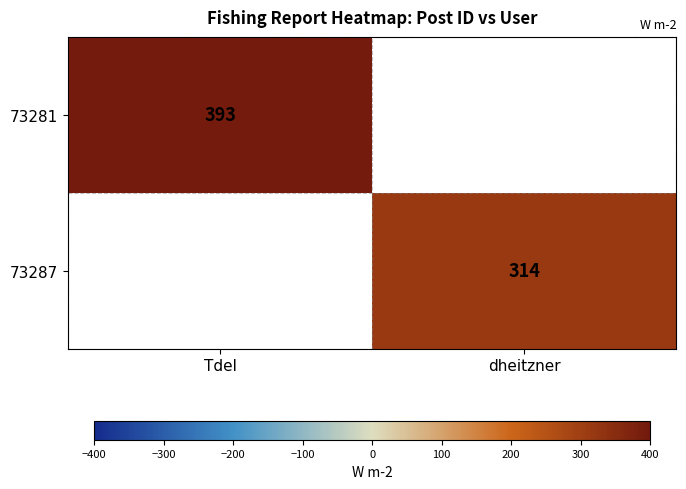

At how many categories does at least one series exceed 325?

1